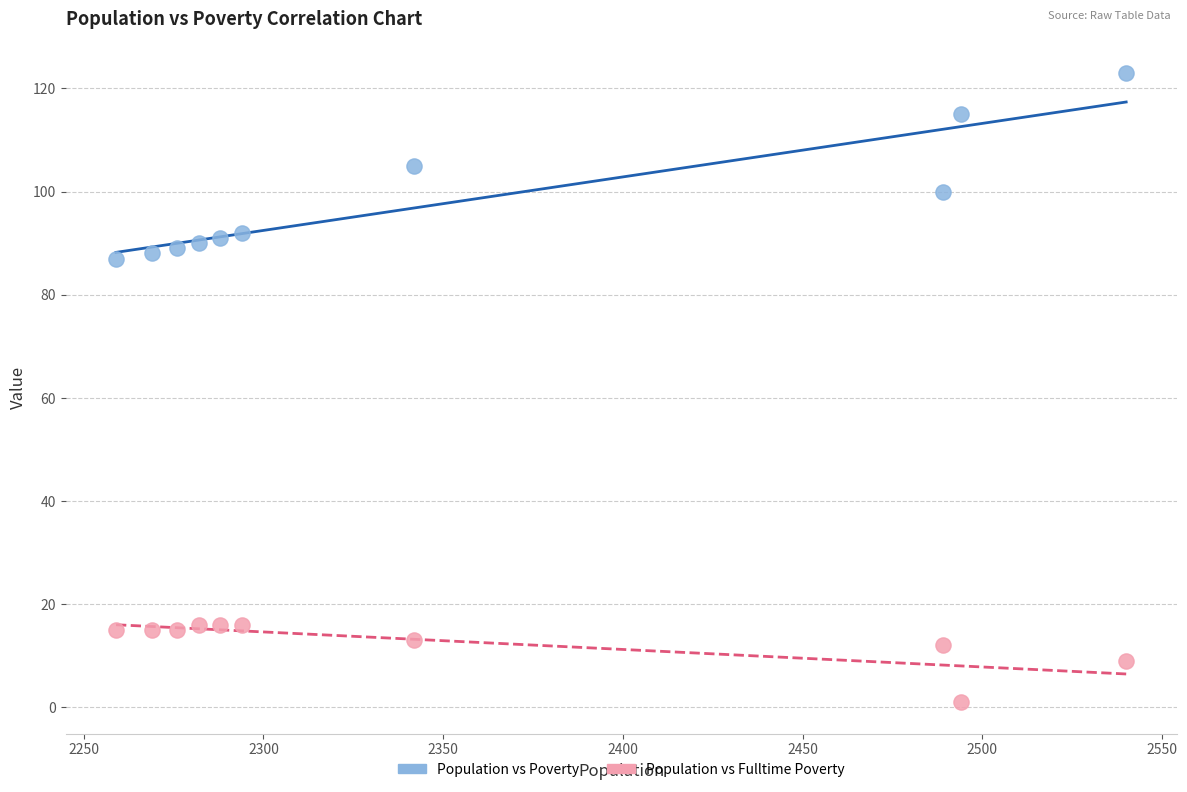

Which series has the largest Y range (max minus min)?

Population vs Poverty